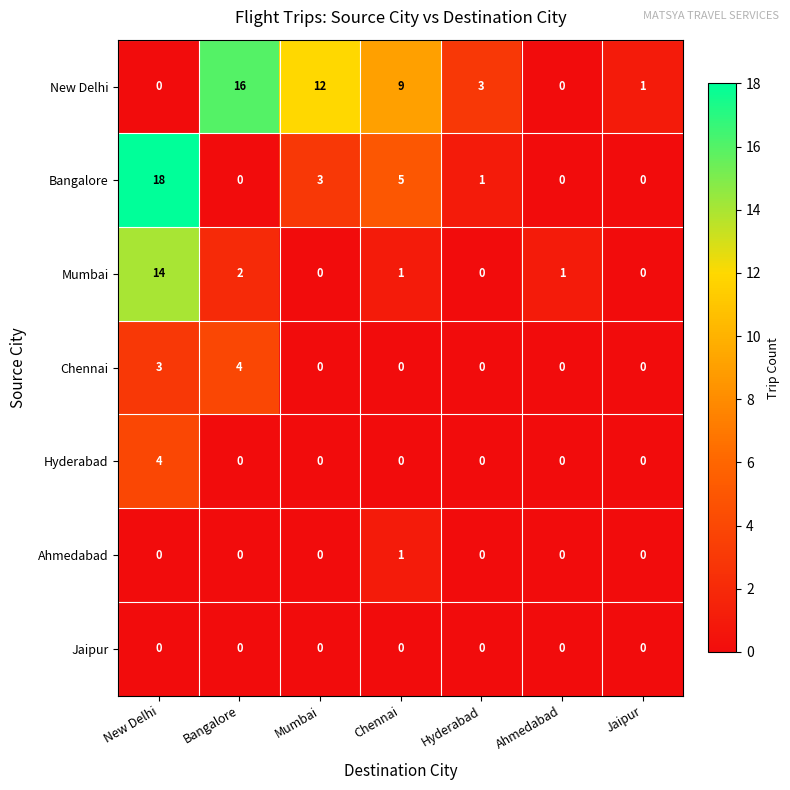

Is it true that New Delhi equals 6 at Bangalore?

False